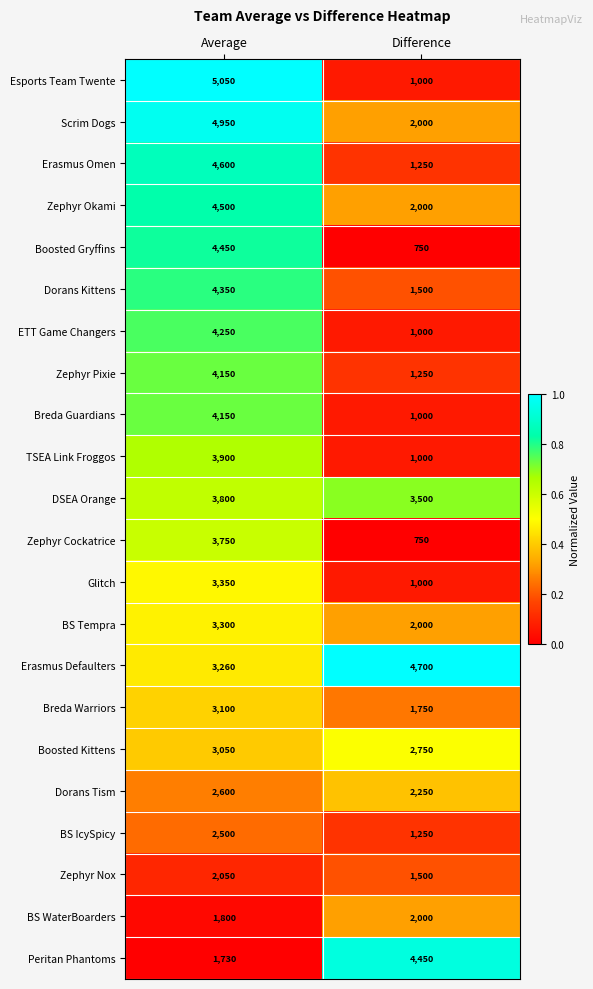

What is the difference between the highest and lowest values at Average?

3320